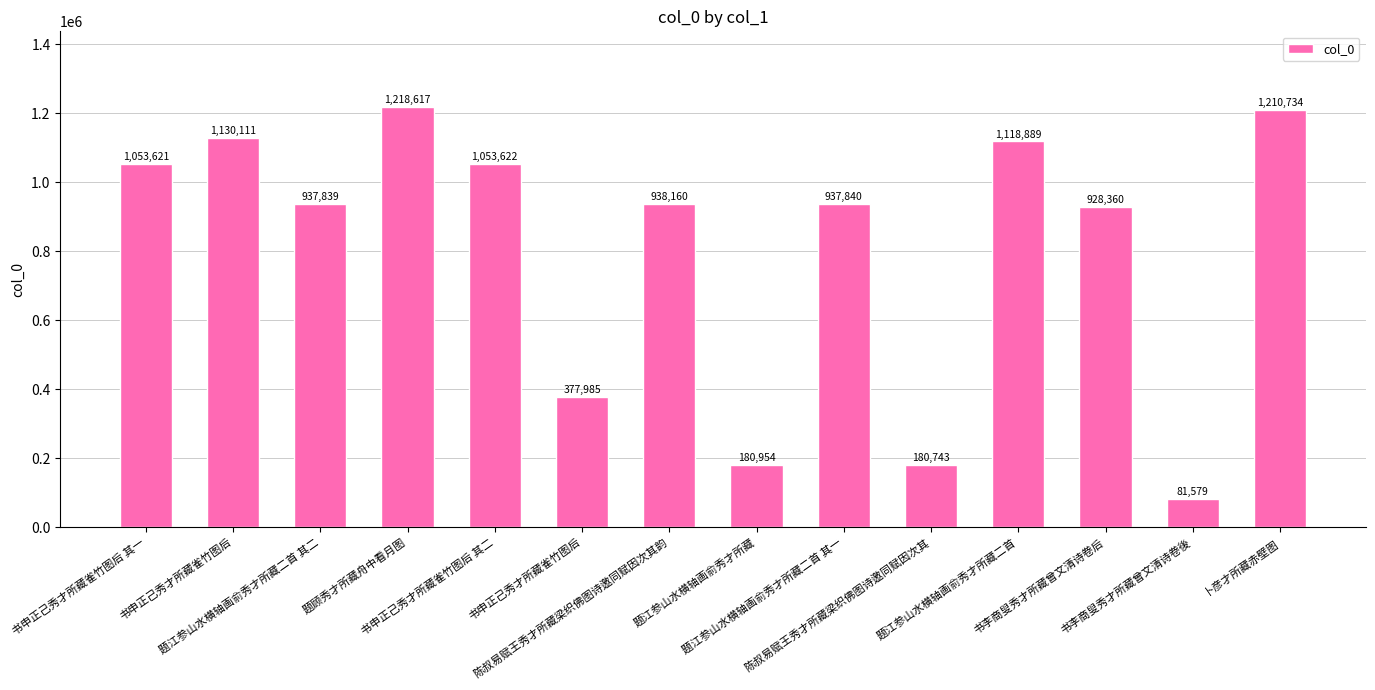

What is the value of the 12th bar from the left?

928360